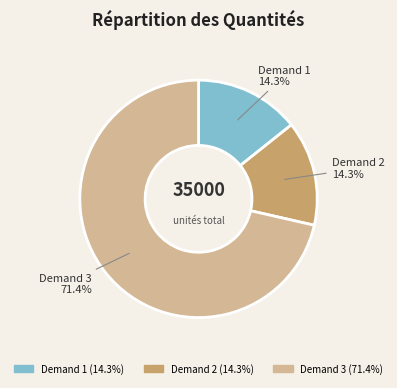

Is there any slice that represents more than half of the pie?

Yes